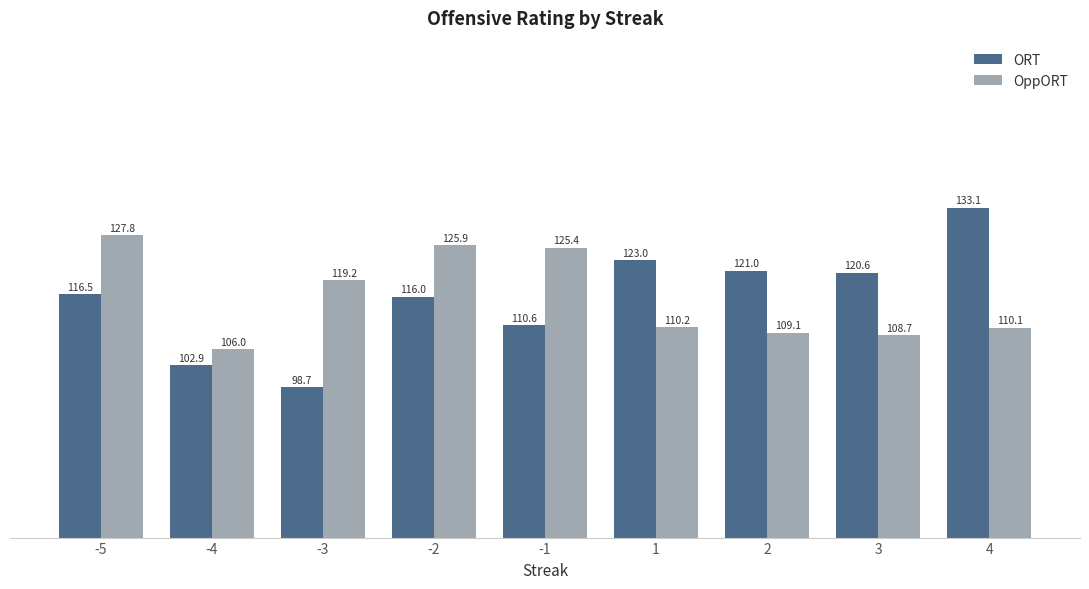

What is the difference between the highest and lowest values at -2?

9.9